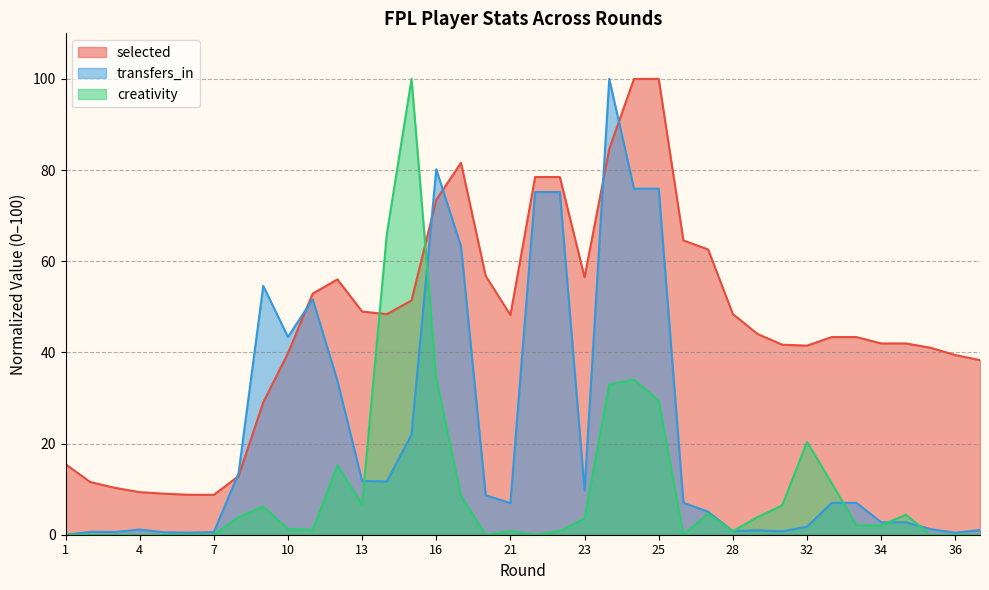

At which category is the sum across all series the highest?

24